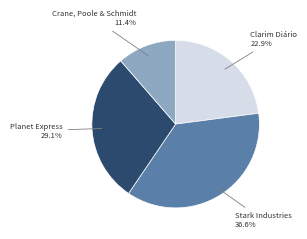

To the nearest percent, what is the difference between the largest and smallest slice percentages?

25%